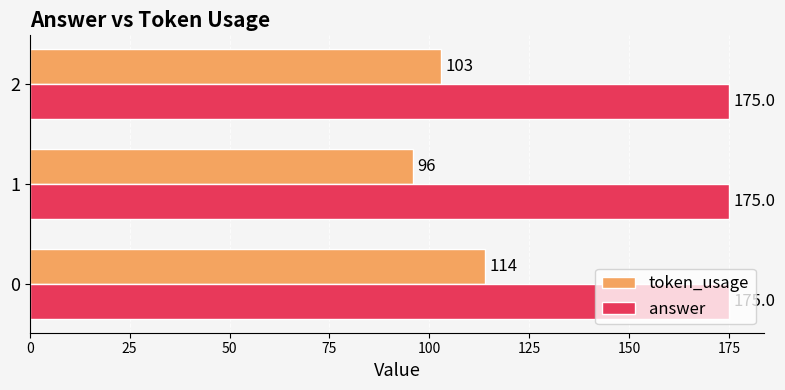

Which series has the widest spread of values?

token_usage